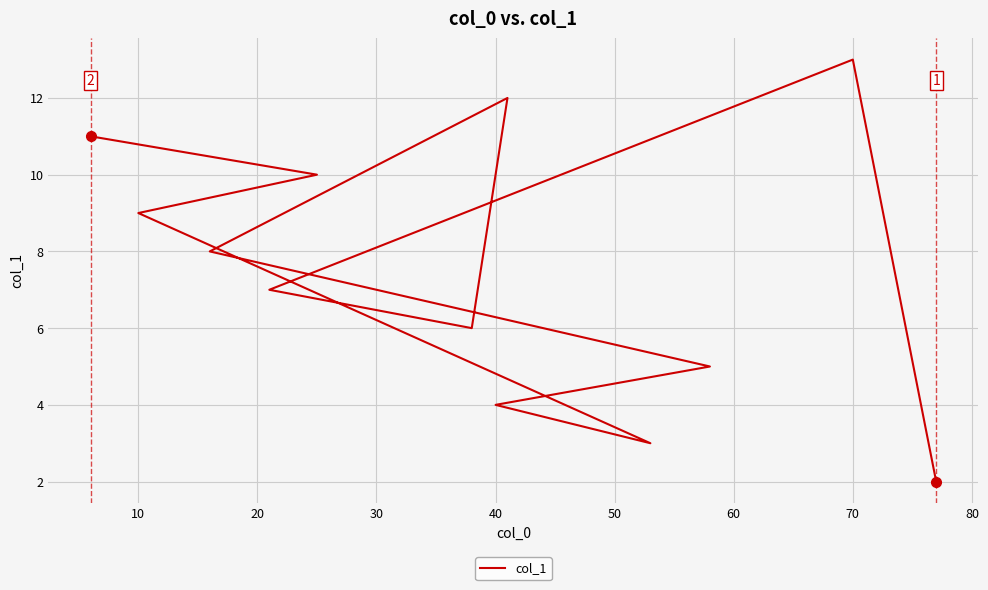

How many lines are shown in the chart?

1